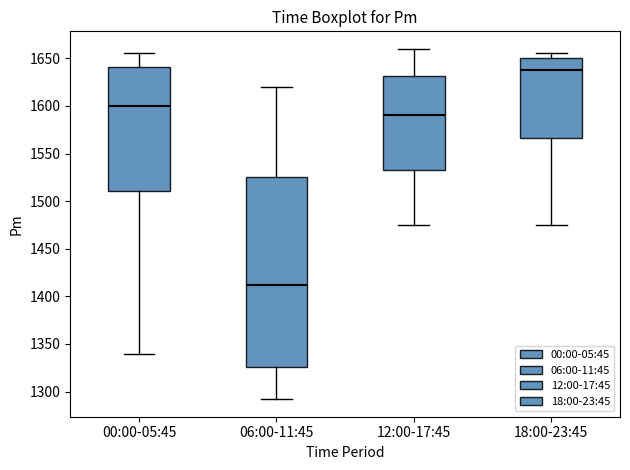

Which box is the tallest, from its lower edge to its upper edge?

06:00-11:45